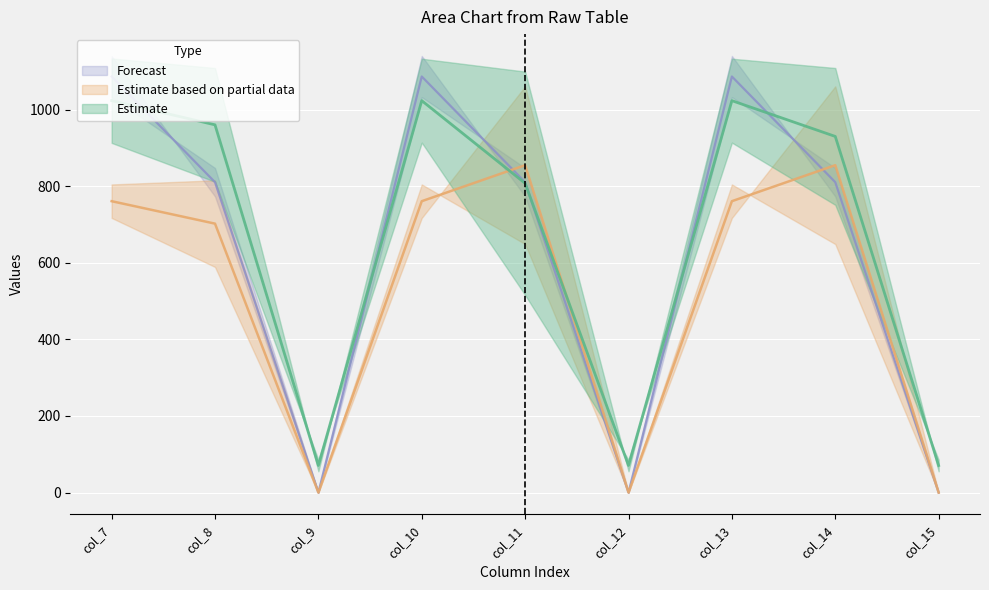

What is the difference between the maximum and minimum values in the col_9 series?

952.7